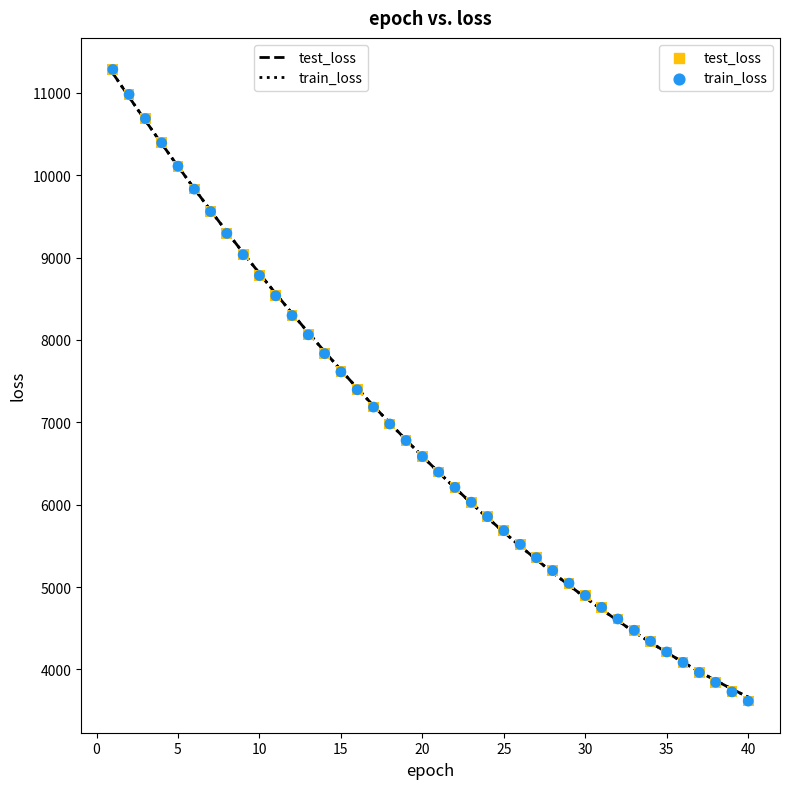

Which series has the largest Y range (max minus min)?

train_loss